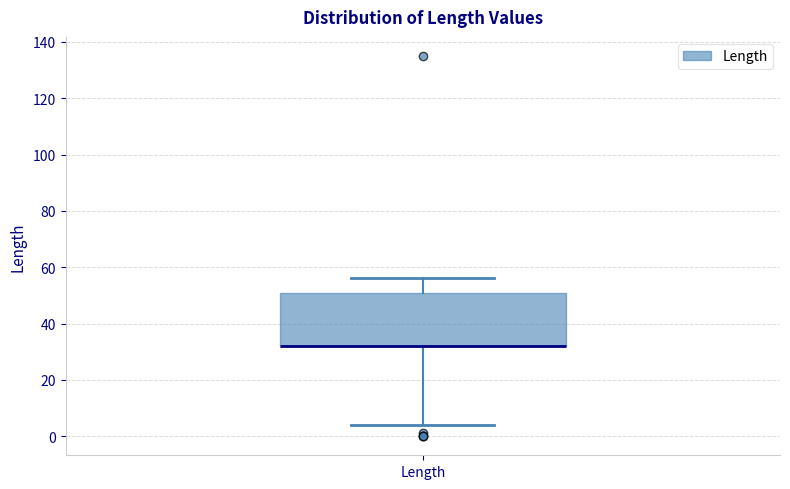

Read this box plot against the y-axis: the position of the median line, the range covered by the box, and the ends of both whiskers. The values are not printed on the chart, so give them approximately, as read against the axis.

median 32 (drawn on the box's lower edge), box 32 to 52, whiskers 4 to 56